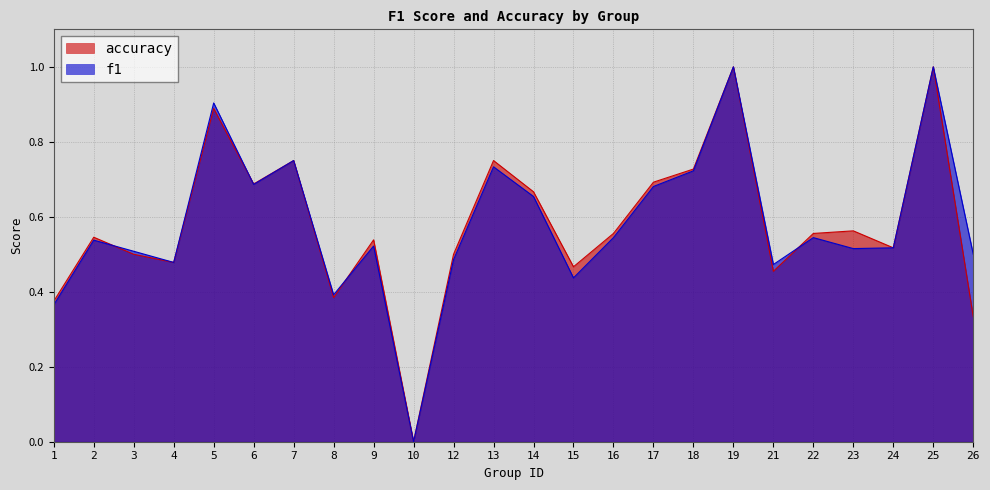

Reading right to left, extract all data points from this chart.

f1: 26=0.5	25=1.0	24=0.5	23=0.5	22=0.5	21=0.5	19=1.0	18=0.7	17=0.7	16=0.5	15=0.4	14=0.7	13=0.7	12=0.5	10=0.0	9=0.5	8=0.4	7=0.8	6=0.7	5=0.9	4=0.5	3=0.5	2=0.5	1=0.4
accuracy: 26=0.3	25=1.0	24=0.5	23=0.6	22=0.6	21=0.5	19=1.0	18=0.7	17=0.7	16=0.6	15=0.5	14=0.7	13=0.8	12=0.5	10=0.0	9=0.5	8=0.4	7=0.8	6=0.7	5=0.9	4=0.5	3=0.5	2=0.5	1=0.4